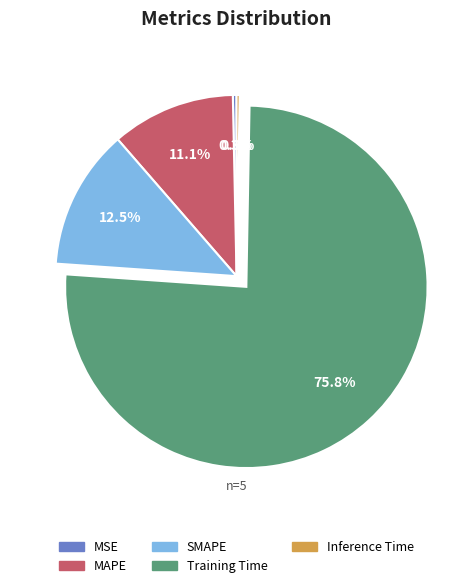

Which category has the biggest portion of the pie?

Training Time